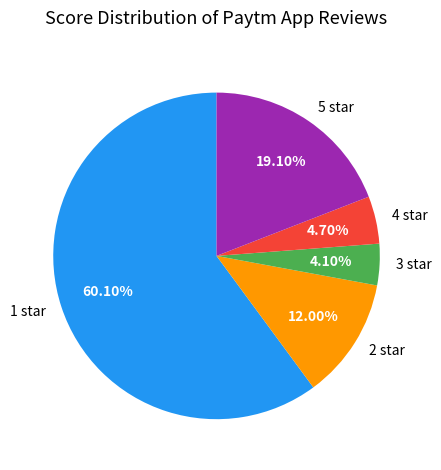

Which has a higher value, 2 star or 5 star?

5 star